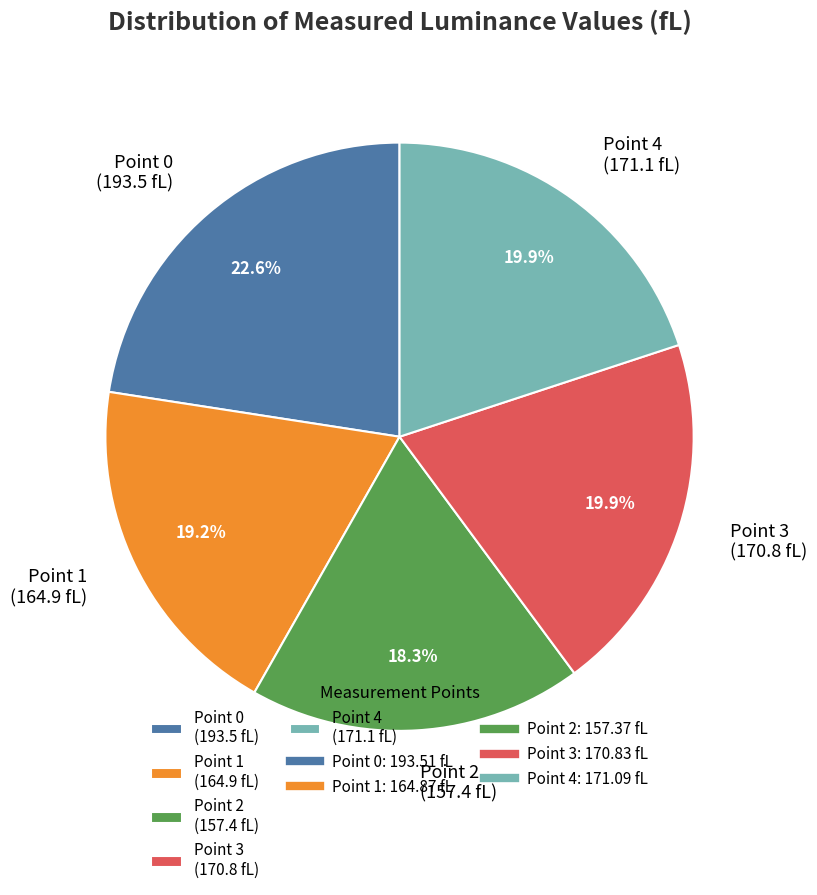

What percentage is NOT represented by Point 4?

80.1%